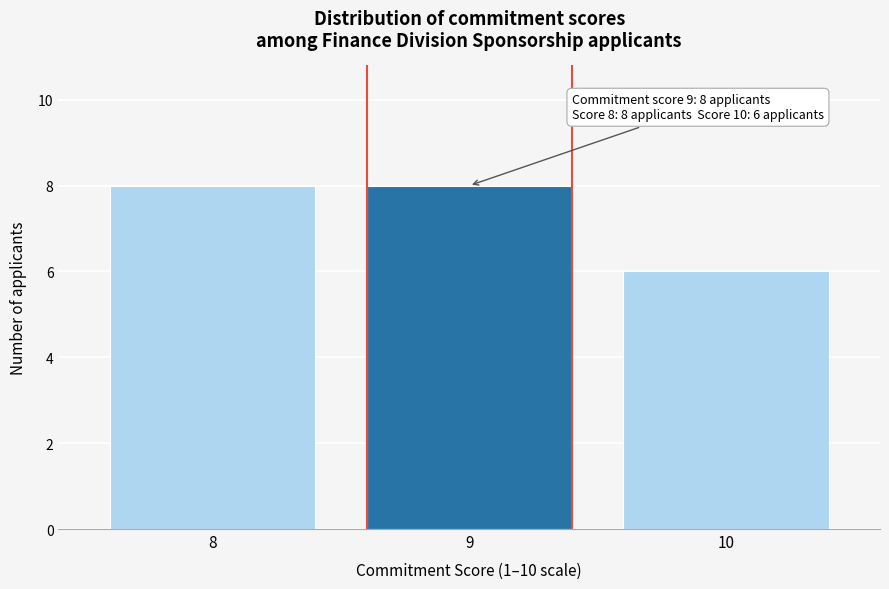

Reading left to right, transcribe all the data shown in this chart.

8	8	6